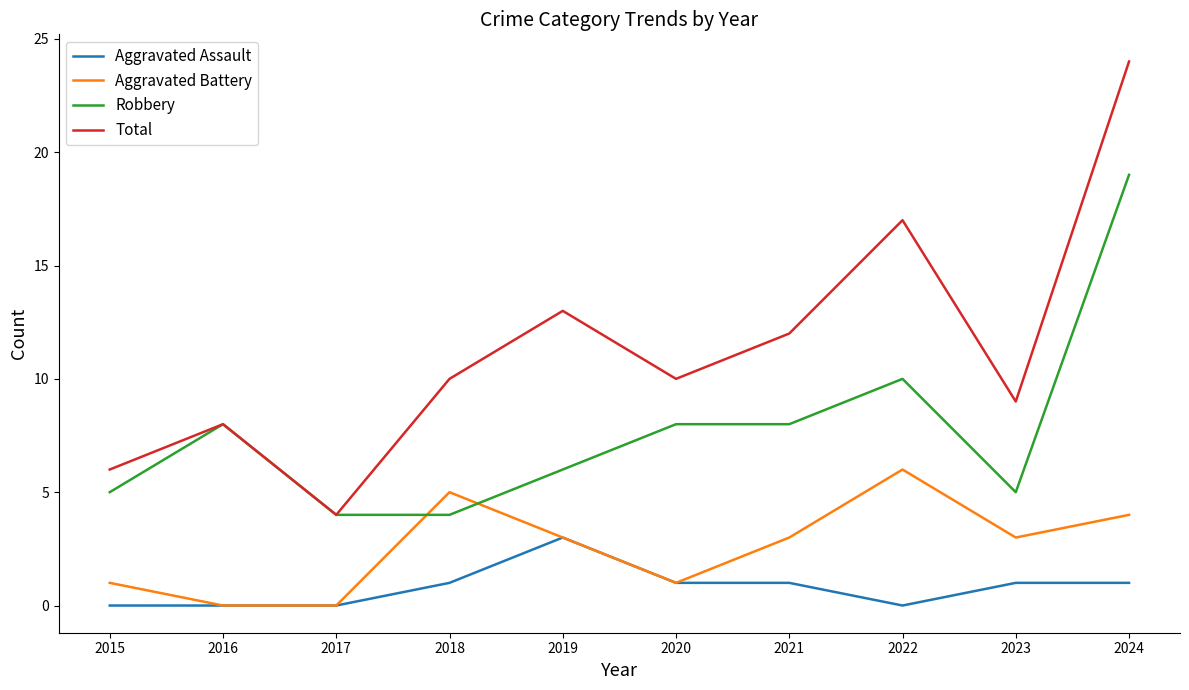

At which label is Robbery closest to 11?

2022